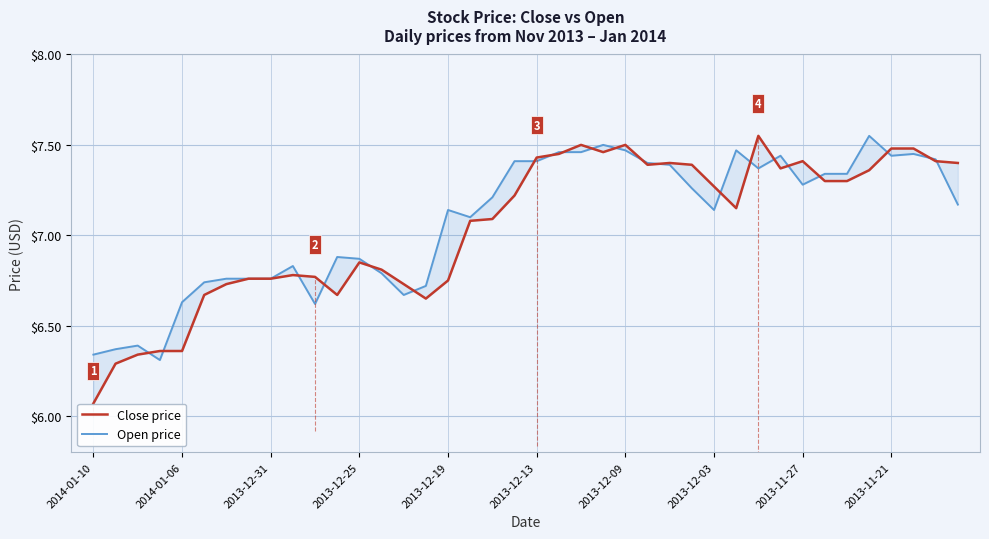

Where do Close price and Open price first cross each other?

2013-12-31 and 2013-12-25